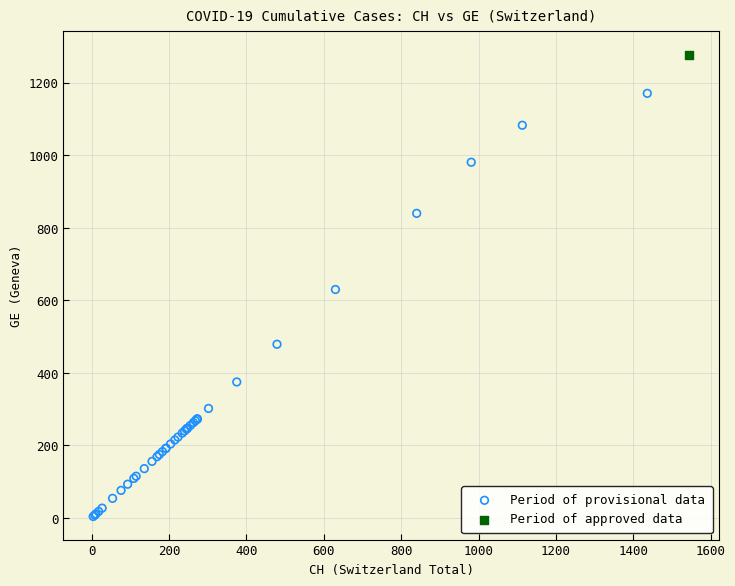

What are all the series names shown in the legend?

Period of provisional data, Period of approved data